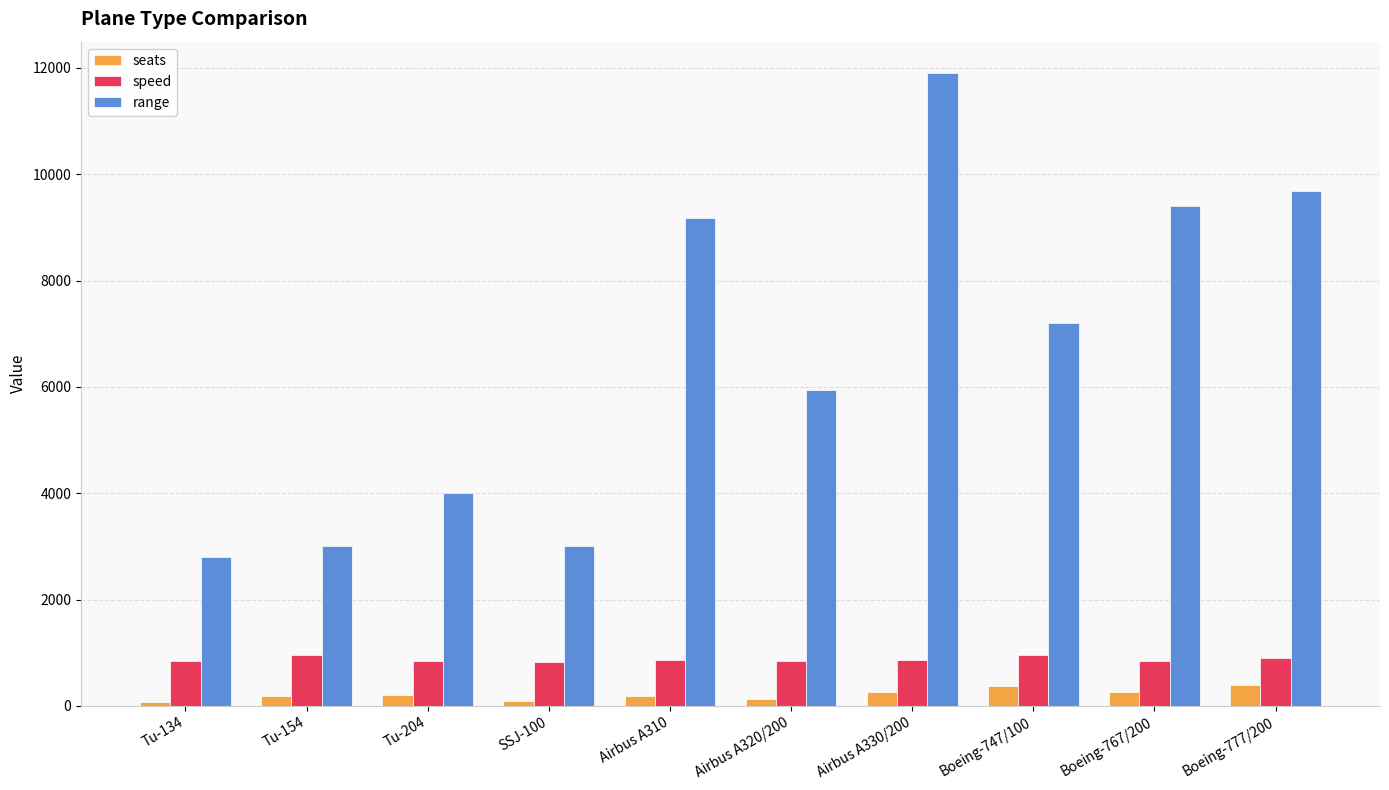

What is the average value of the speed series?

876